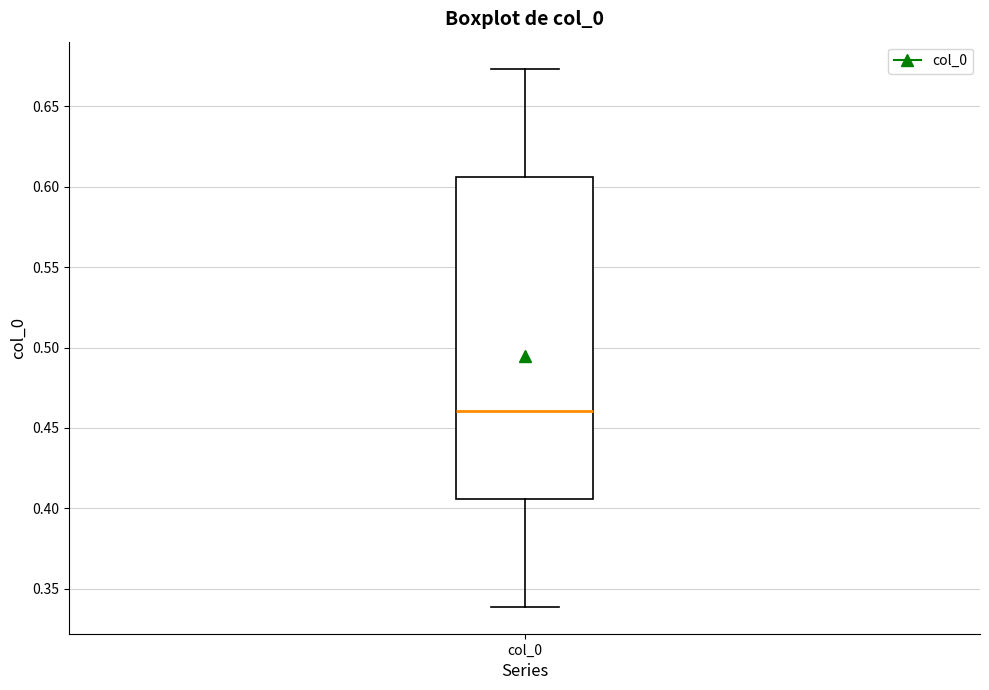

Read this box plot against the y-axis: the position of the median line, the range covered by the box, and the ends of both whiskers. The values are not printed on the chart, so give them approximately, as read against the axis.

median 0.460, box 0.405 to 0.605, whiskers 0.340 to 0.675